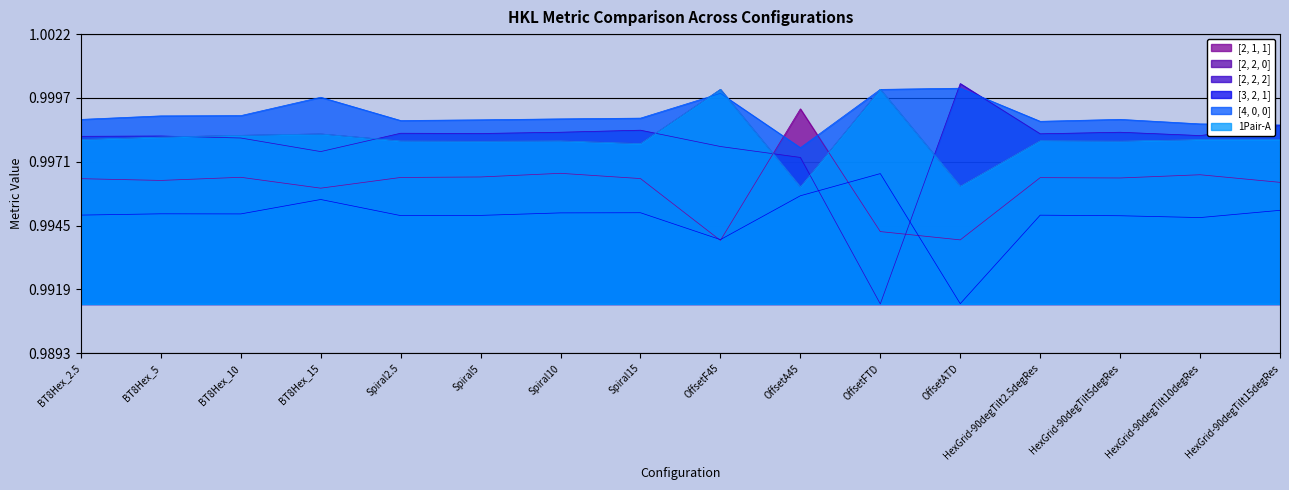

What are all the series names shown in the legend?

[2, 1, 1], [2, 2, 0], [2, 2, 2], [3, 2, 1], [4, 0, 0], 1Pair-A